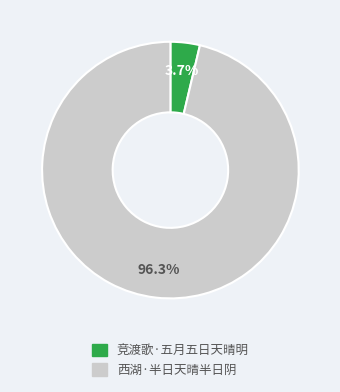

Rank the categories by value from lowest to highest.

竞渡歌·五月五日天晴明, 西湖·半日天晴半日阴